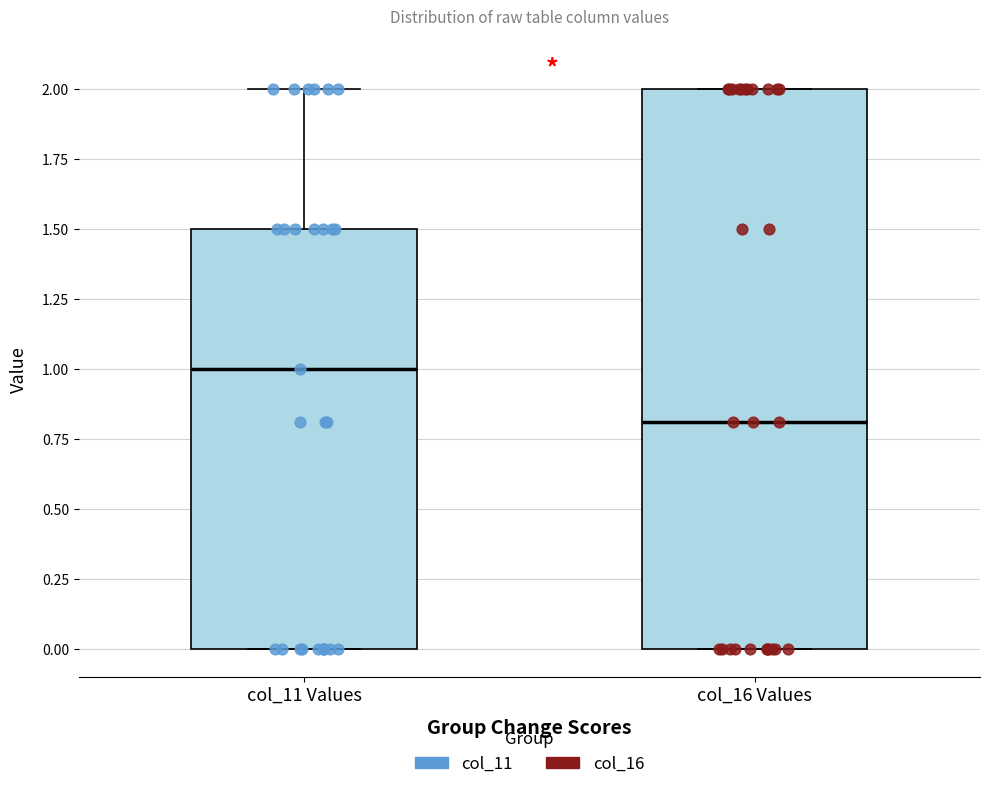

Where does the upper whisker of the box for col_11 Values end on the y-axis? The values are not printed on the chart, so give them approximately, as read against the axis.

2.0